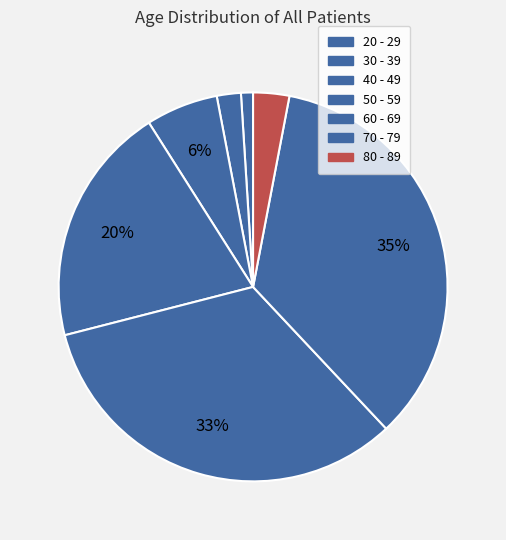

How many segments does this pie chart have?

7